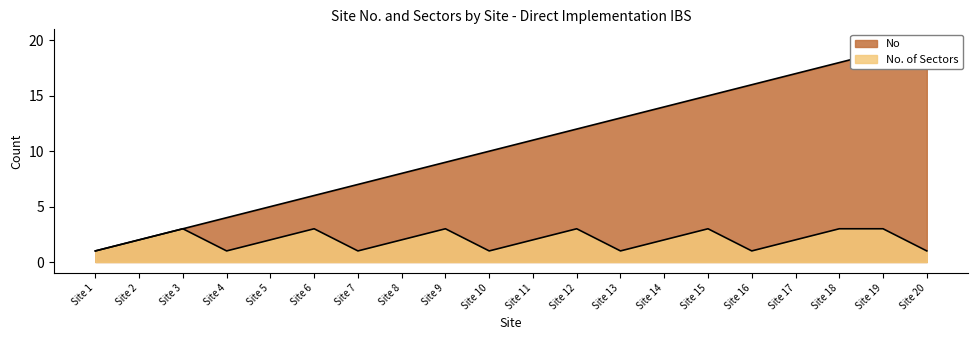

Reading left to right, extract all data points from this chart.

No: Site 1=1	Site 2=2	Site 3=3	Site 4=4	Site 5=5	Site 6=6	Site 7=7	Site 8=8	Site 9=9	Site 10=10	Site 11=11	Site 12=12	Site 13=13	Site 14=14	Site 15=15	Site 16=16	Site 17=17	Site 18=18	Site 19=19	Site 20=20
No. of Sectors: Site 1=1	Site 2=2	Site 3=3	Site 4=1	Site 5=2	Site 6=3	Site 7=1	Site 8=2	Site 9=3	Site 10=1	Site 11=2	Site 12=3	Site 13=1	Site 14=2	Site 15=3	Site 16=1	Site 17=2	Site 18=3	Site 19=3	Site 20=1